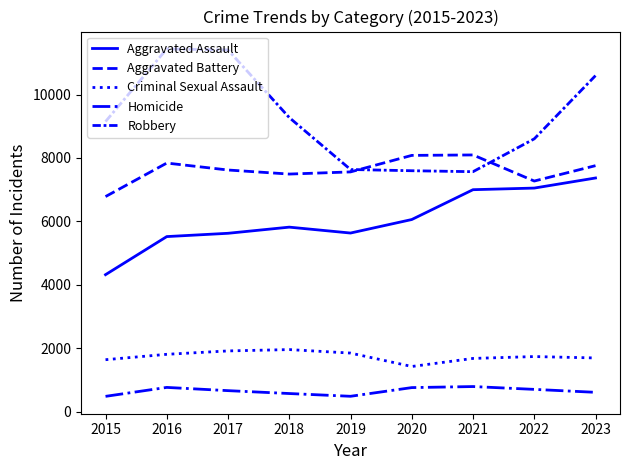

Is this an area chart (filled region under the line)?

No